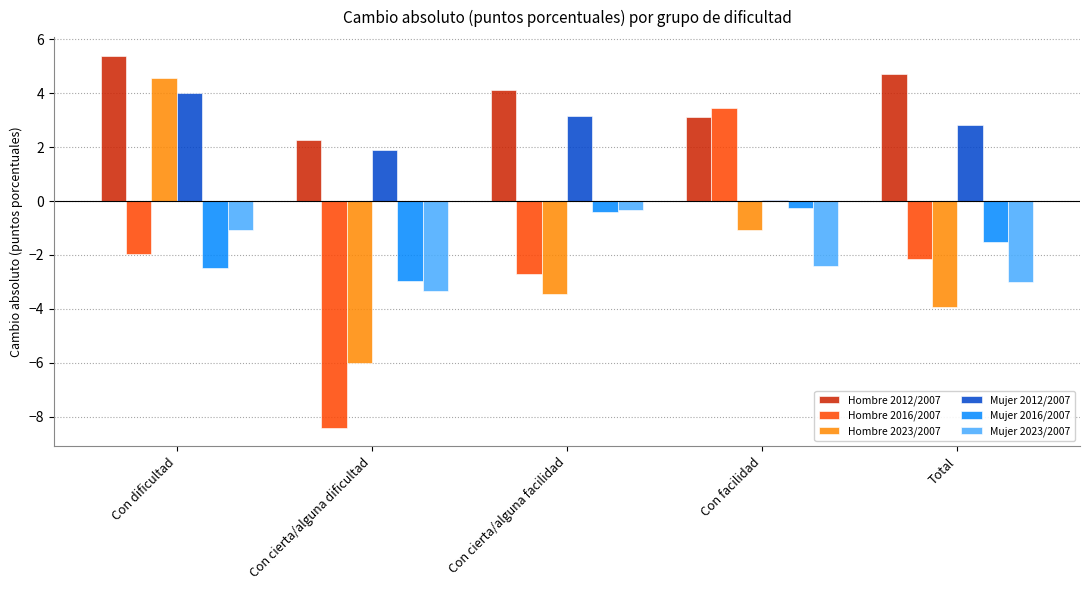

Which series changed the most between Con cierta/alguna dificultad and Con cierta/alguna facilidad?

Hombre 2016/2007